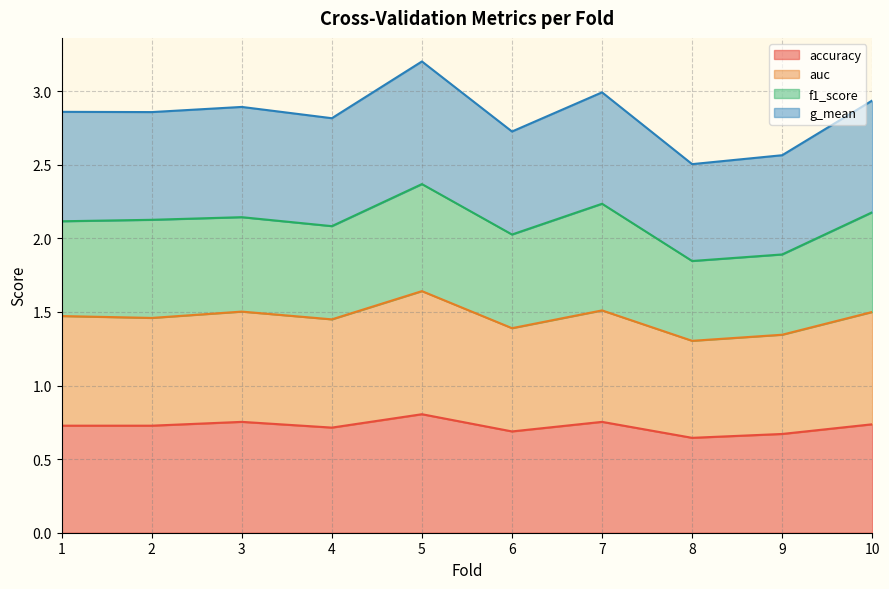

The value of accuracy at 7 is 0.4. True or false?

False